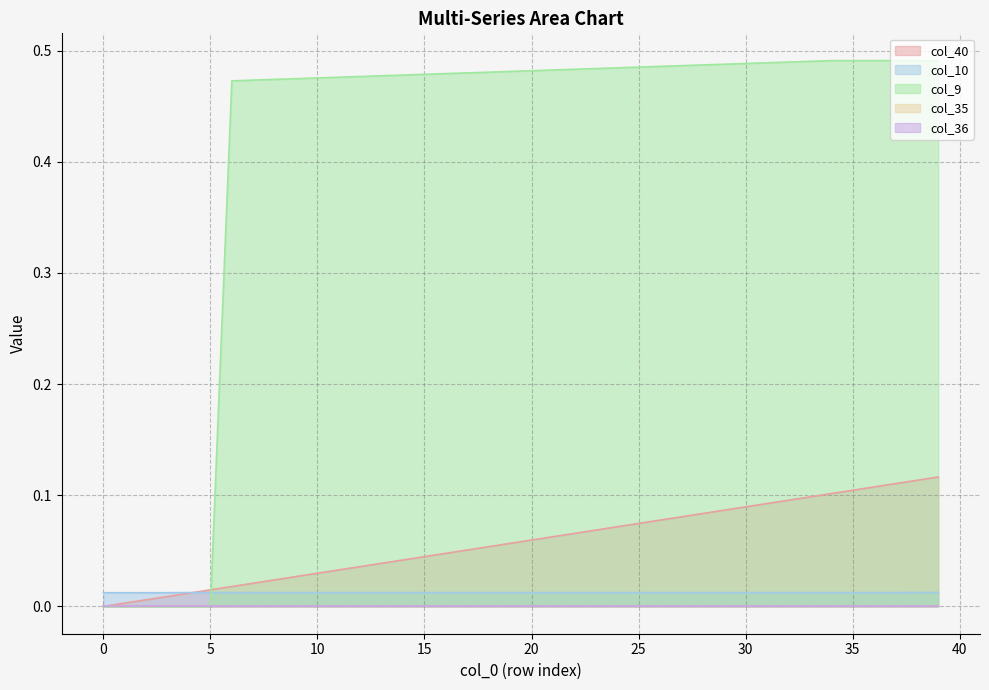

Between which two adjacent categories do col_9 and col_40 first intersect?

5 and 6